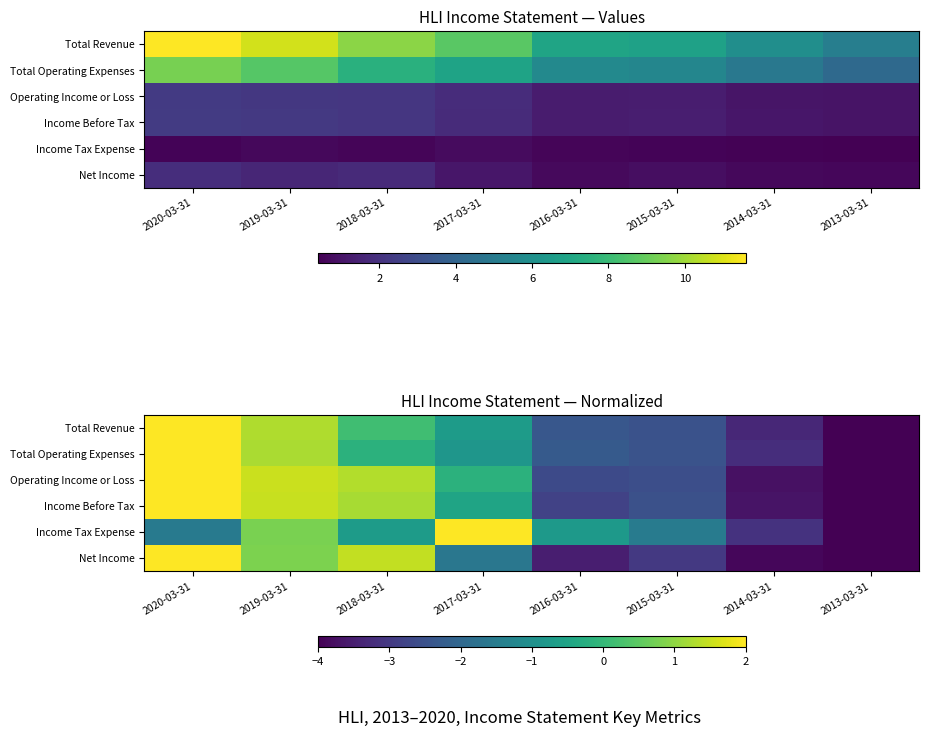

How many values in the Income Tax Expense series exceed 0?

2